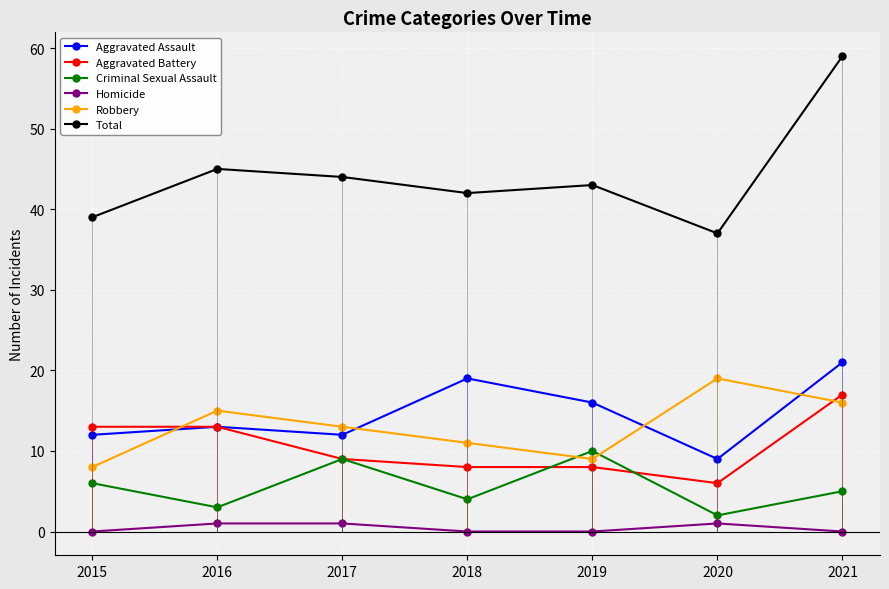

How many data points in Robbery are above 13?

3